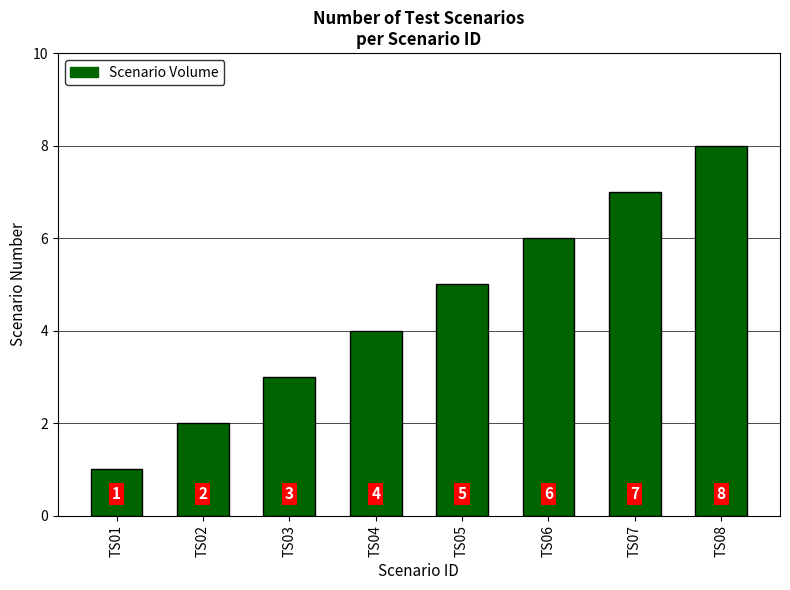

At which label is the value closest to 4?

TS04